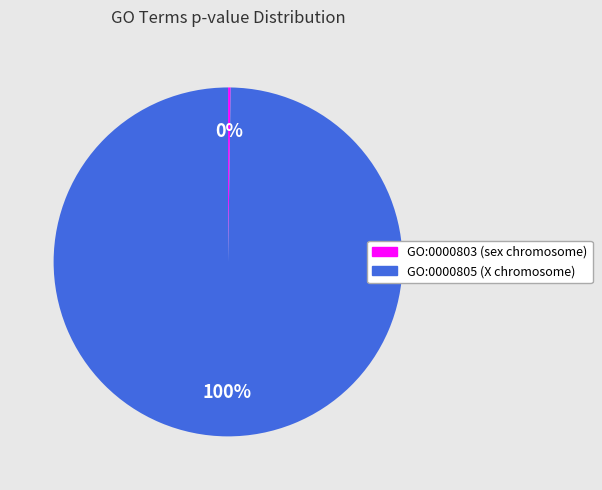

What is the largest slice in the pie chart?

GO:0000805